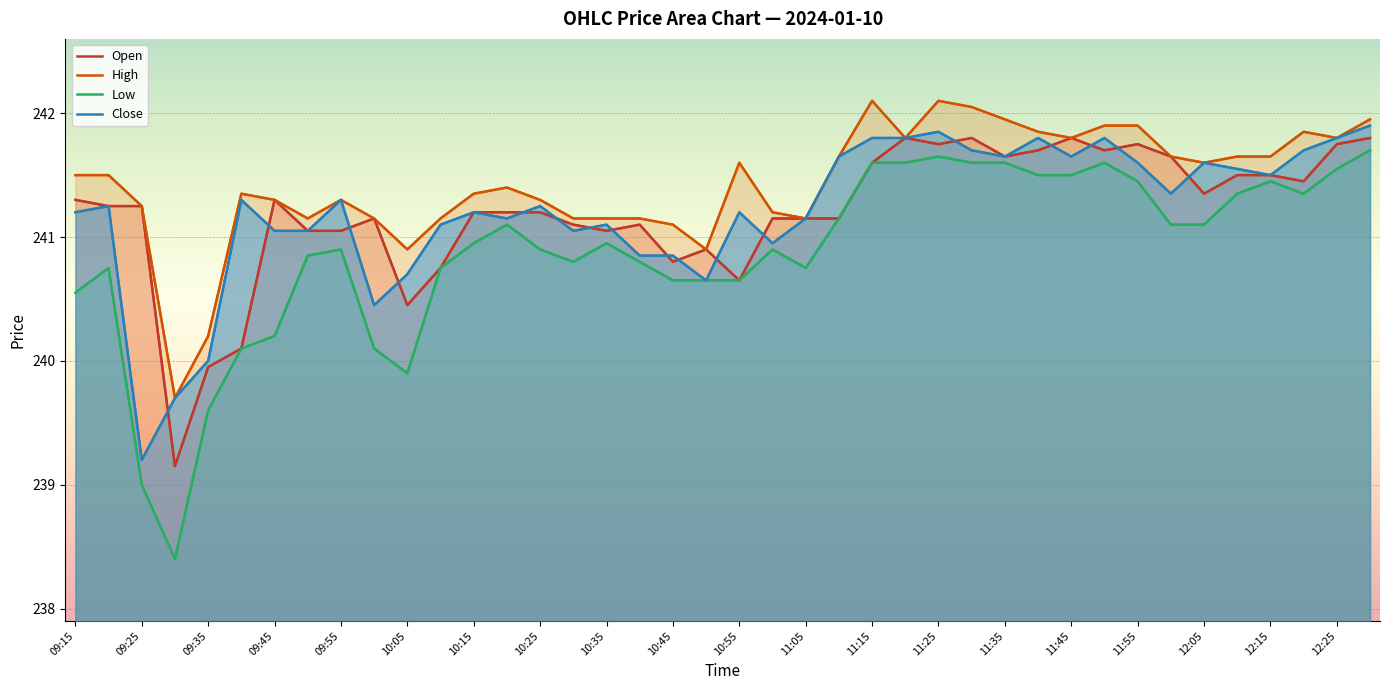

True or false: High and Open intersect in this chart.

False